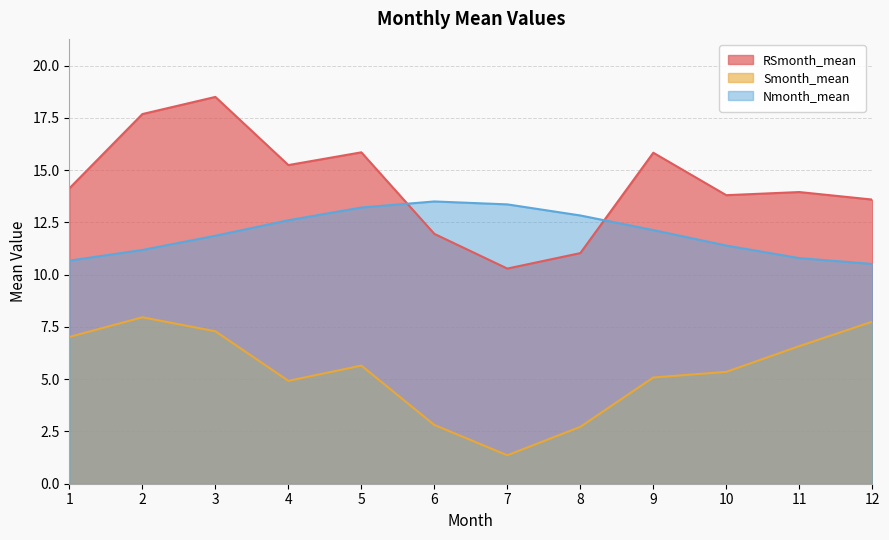

Is the value of Smonth_mean at 5 greater than the value of RSmonth_mean at 6?

No